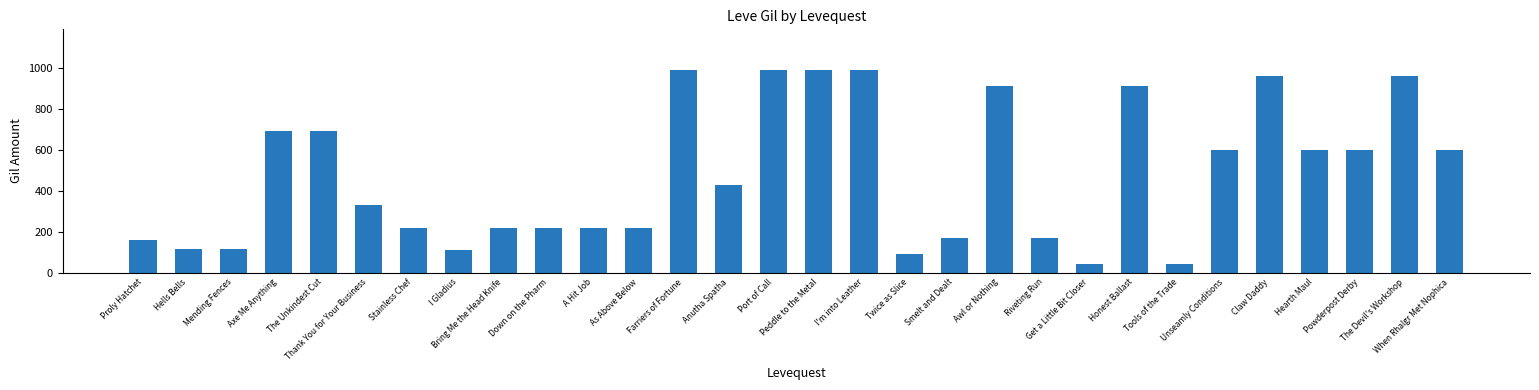

What is the greatest value displayed?

990